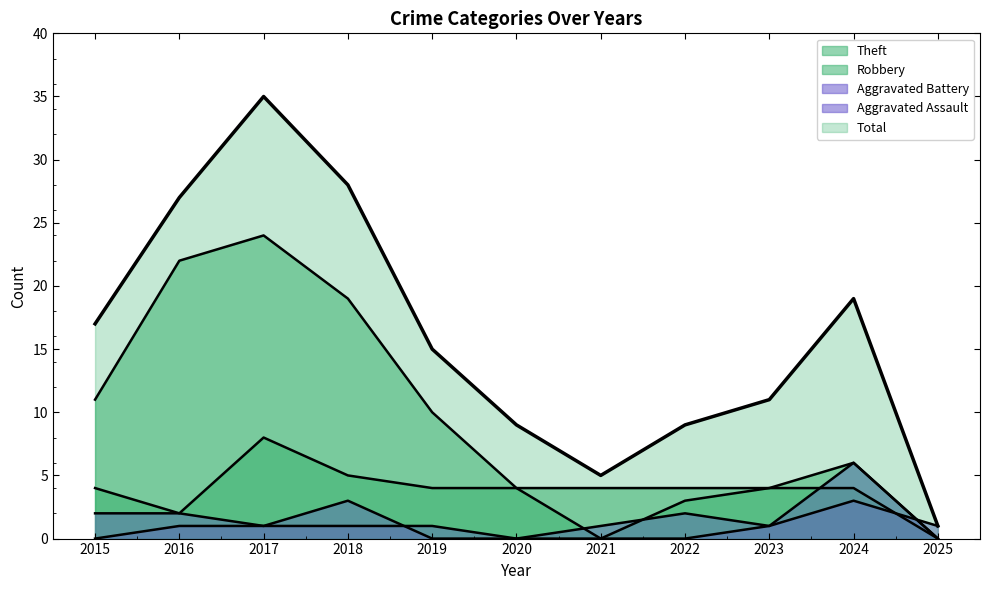

Reading left to right, list all the values displayed in this chart.

Theft: 11	22	24	19	10	4	4	4	4	4	0
Robbery: 4	2	8	5	4	4	0	3	4	6	0
Aggravated Battery: 2	2	1	3	0	0	1	2	1	3	1
Aggravated Assault: 0	1	1	1	1	0	0	0	1	6	0
Total: 17	27	35	28	15	9	5	9	11	19	1